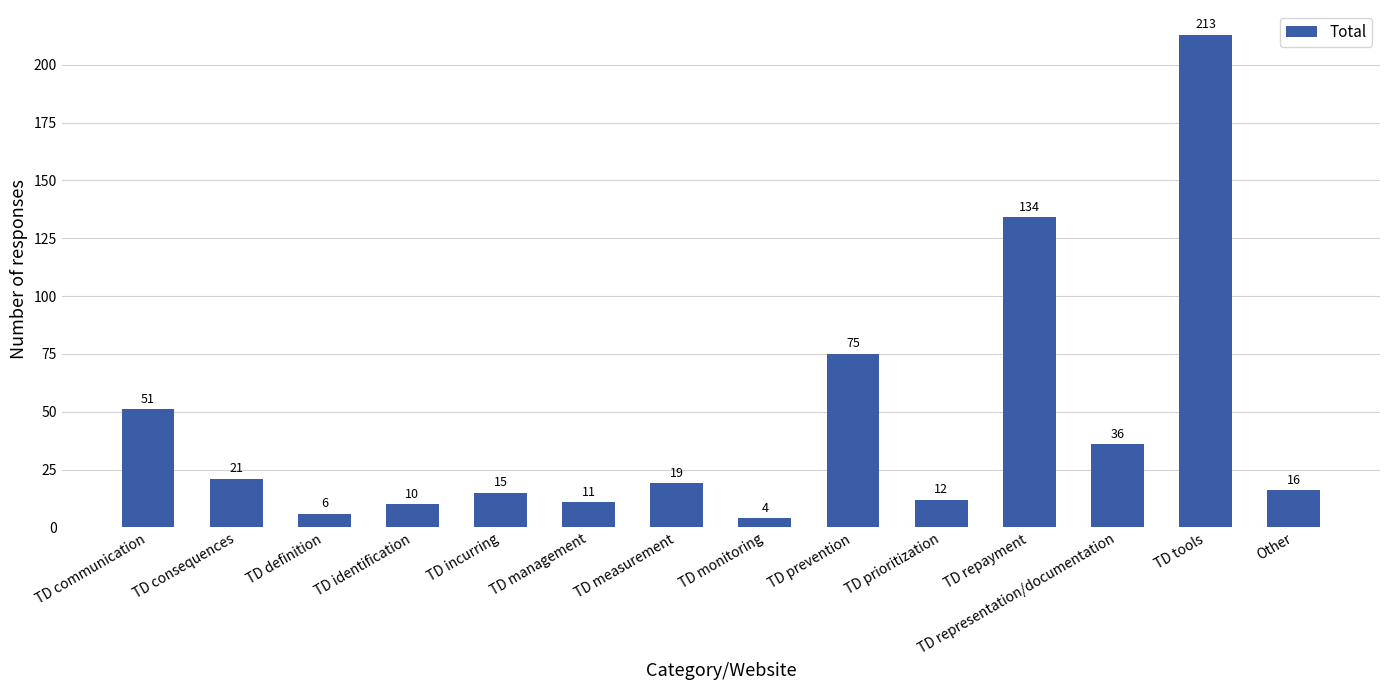

What position from the left is TD consequences?

2